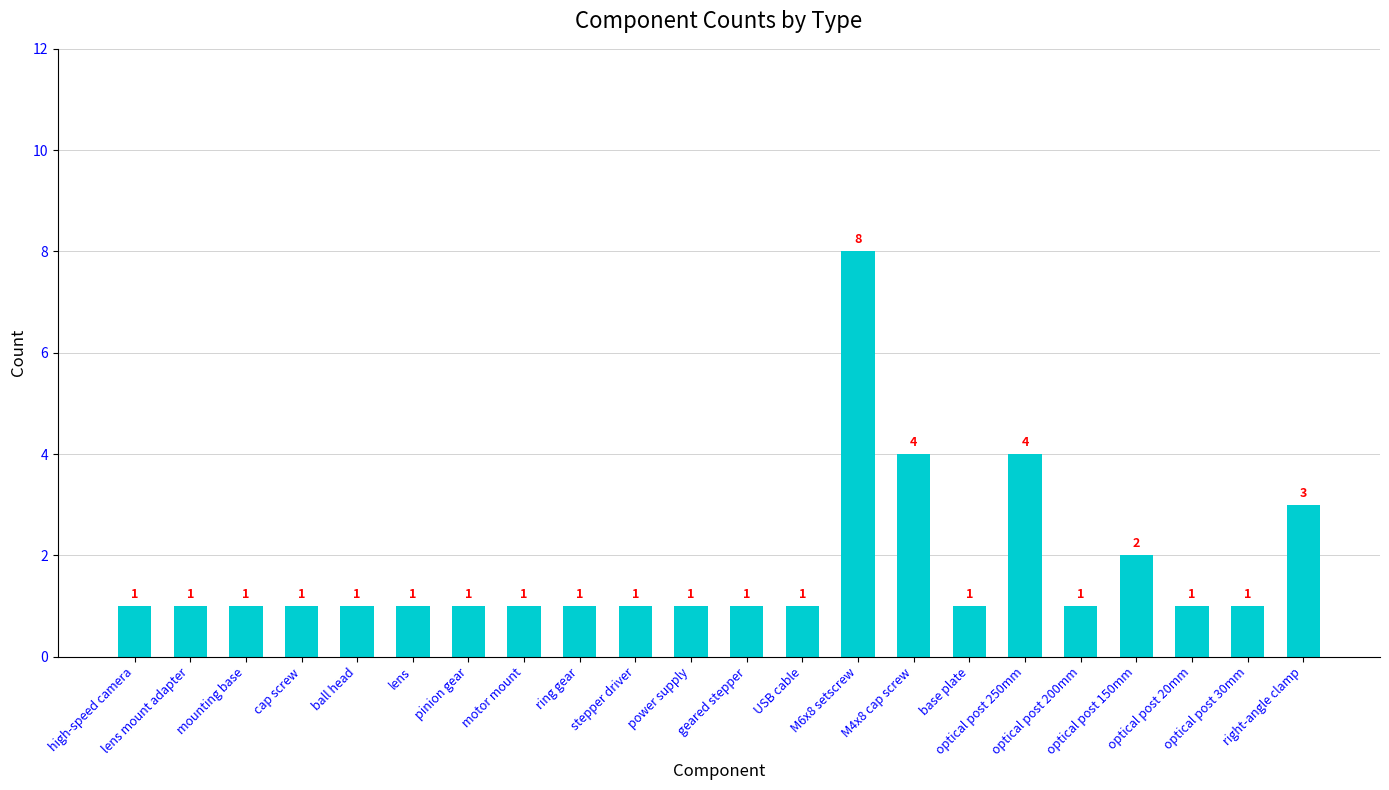

What is the difference between the values at stepper driver and M6x8 setscrew?

7